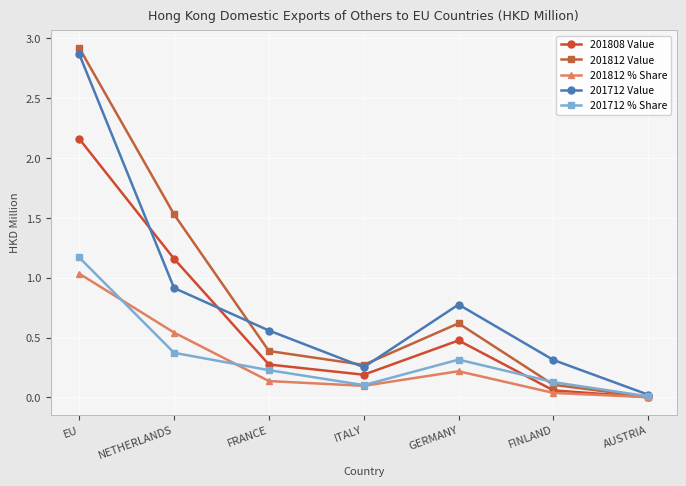

Which series has the largest range (max minus min)?

201812 Value